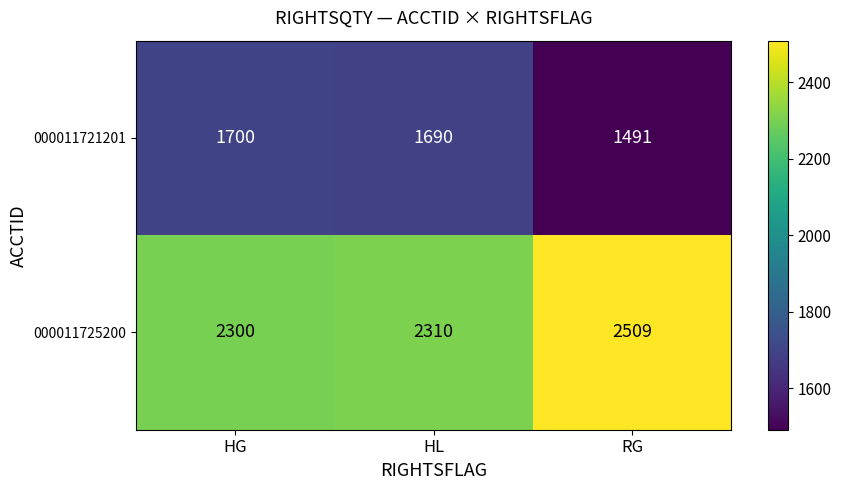

What is the lowest value of the 000011725200 series?

2300